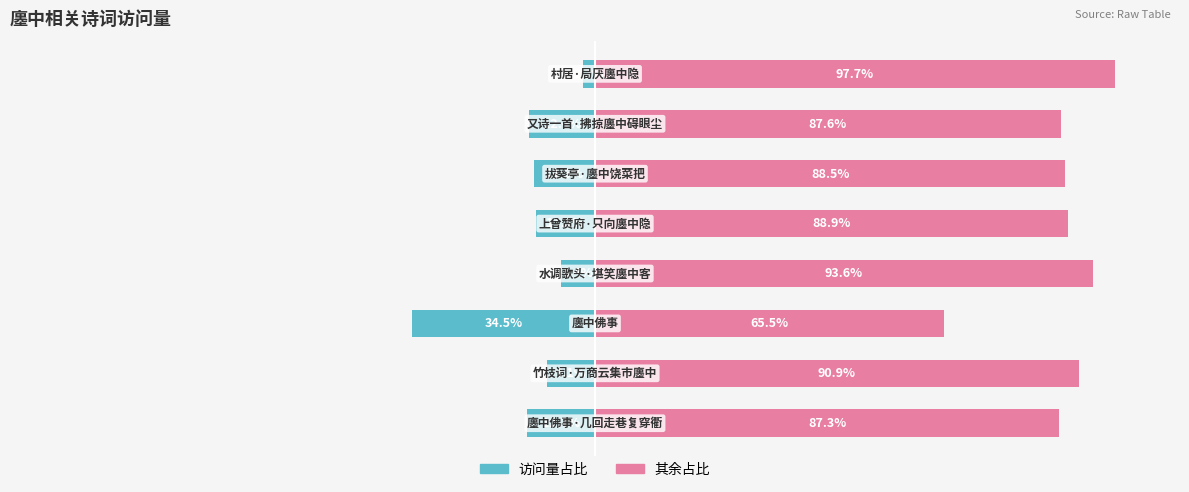

List the labels in order of col_0_remainder value, largest first.

7, 3, 1, 4, 5, 6, 0, 2